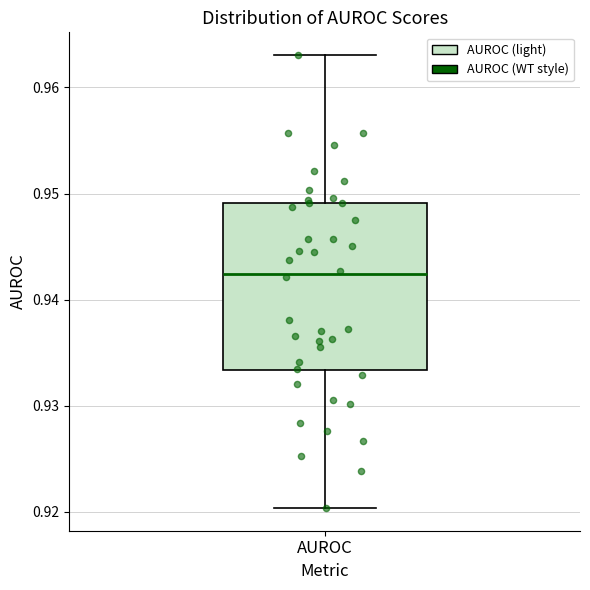

Read this box plot against the y-axis: the position of the median line, the range covered by the box, and the ends of both whiskers. The values are not printed on the chart, so give them approximately, as read against the axis.

median 0.942, box 0.933 to 0.949, whiskers 0.920 to 0.963